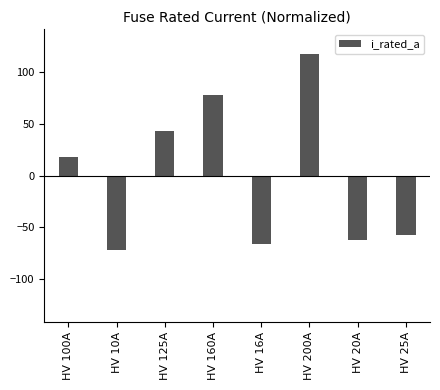

Reading left to right, transcribe all the data shown in this chart.

HV 100A=18	HV 10A=-72	HV 125A=43	HV 160A=78	HV 16A=-66	HV 200A=118	HV 20A=-62	HV 25A=-57